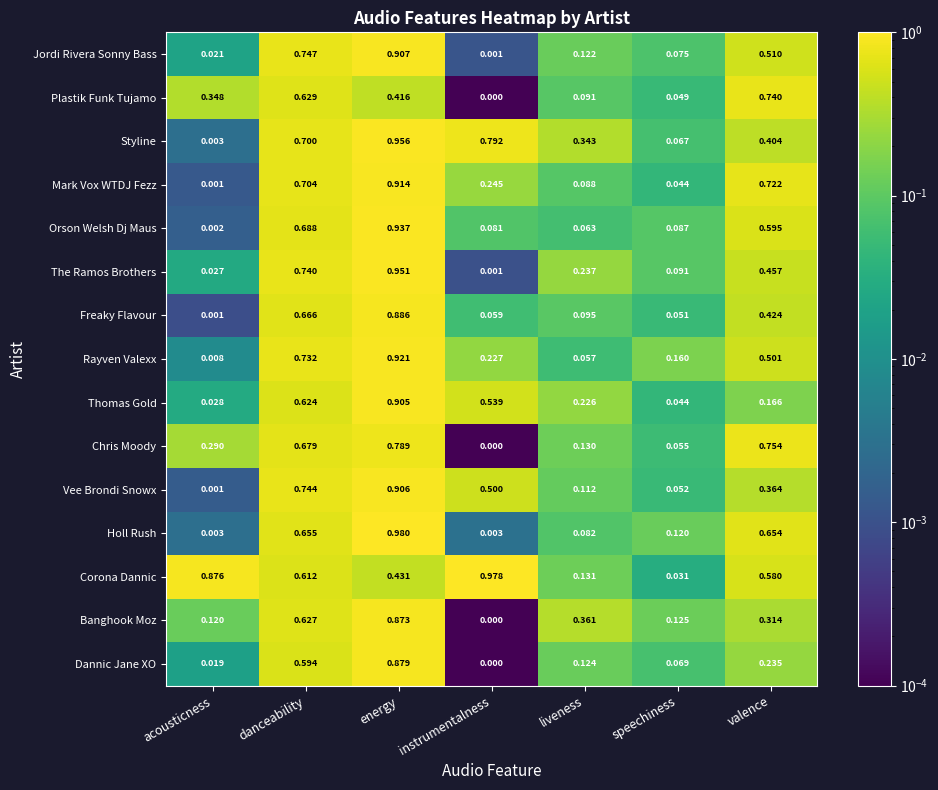

At which label is Plastik Funk Tujamo closest to 0?

instrumentalness